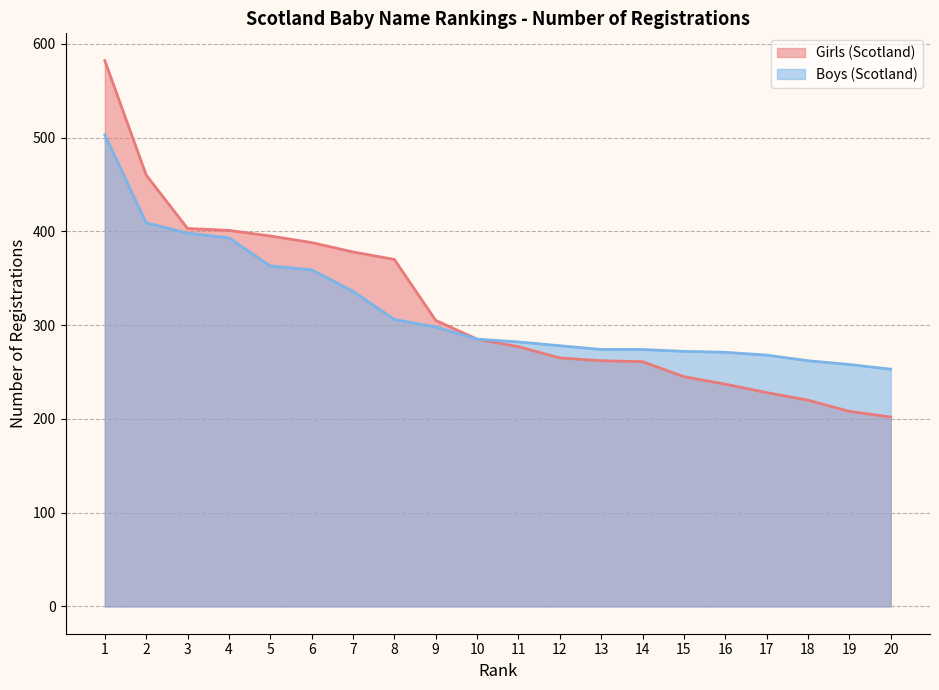

List the series in order of their overall mean, highest first.

Girls (Scotland), Boys (Scotland)